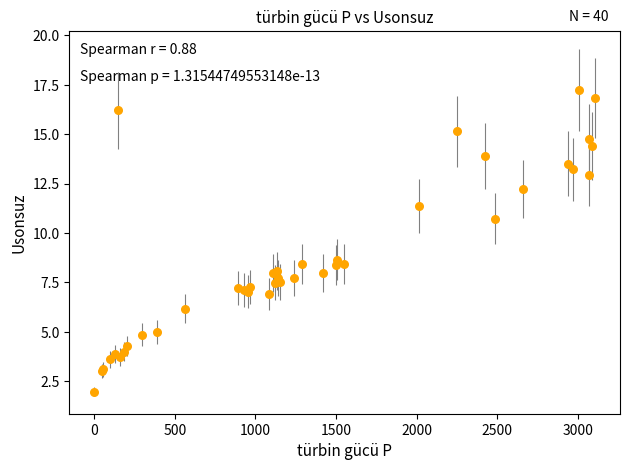

What Y value in the scatter plot is closest to 9?

8.7